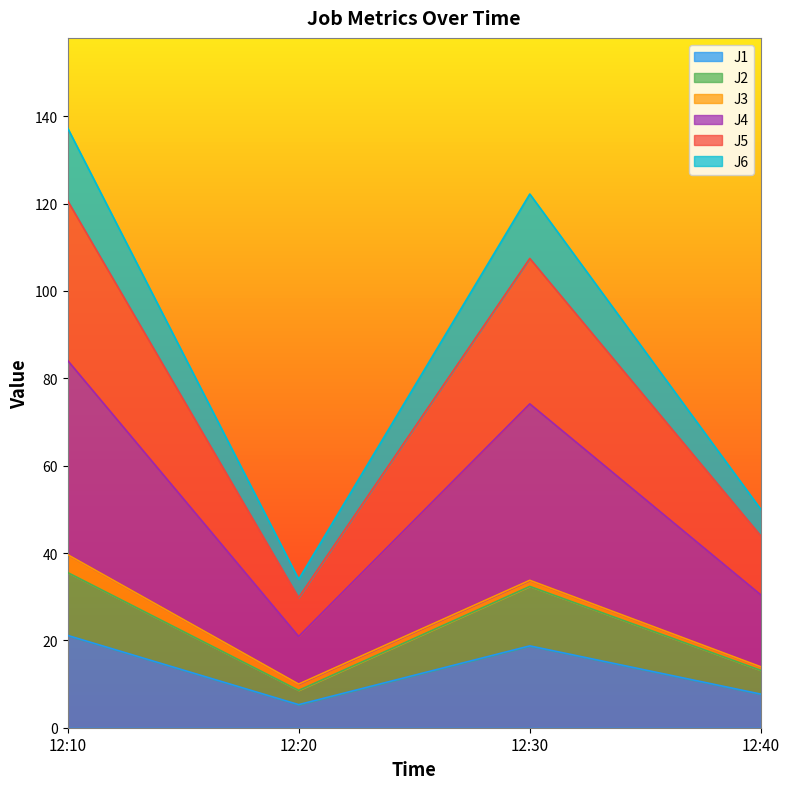

At which category does J1 reach its first local valley?

12:20